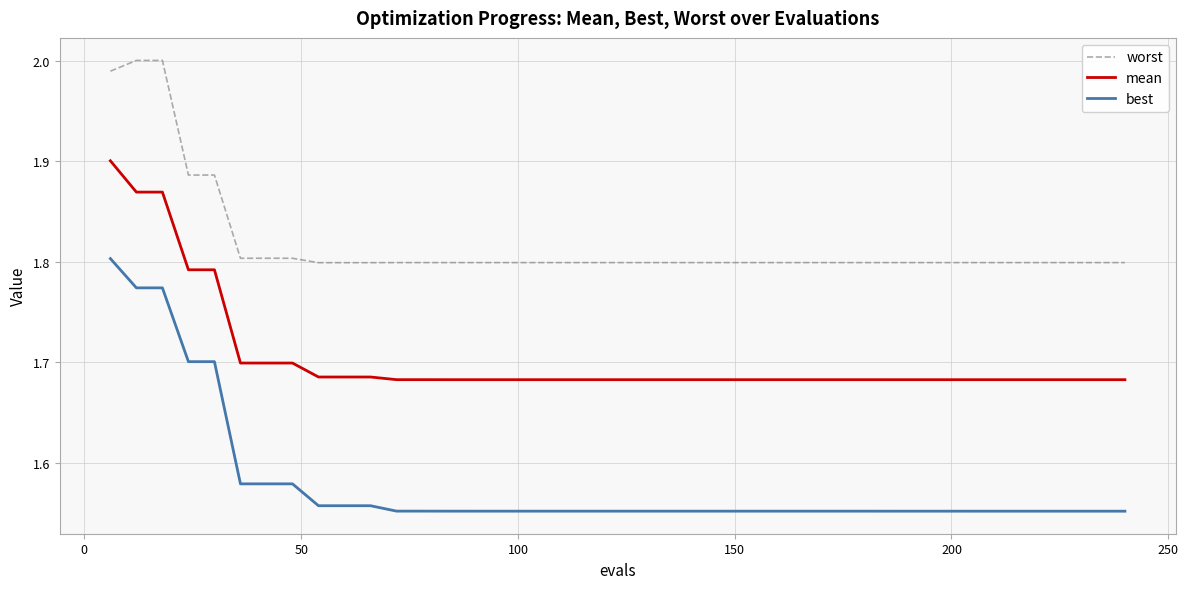

True or false: mean and worst cross at least once.

False